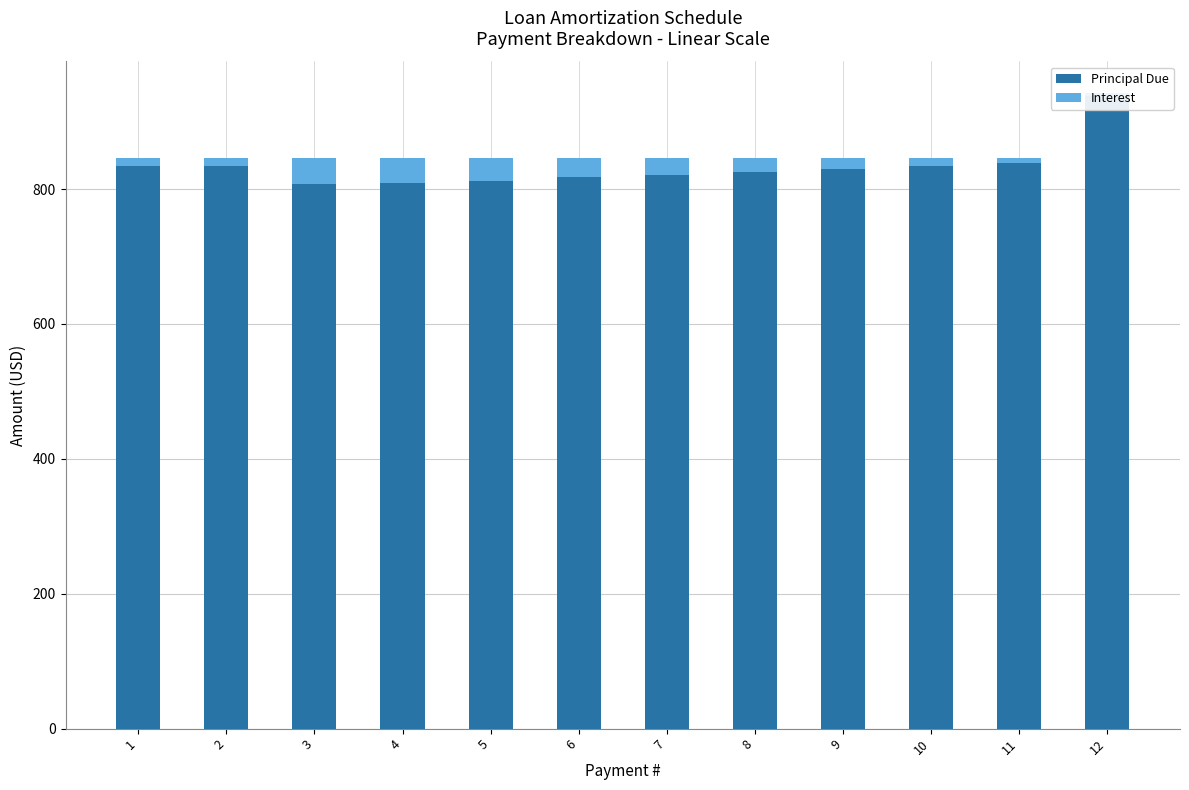

How many groups of bars are there?

12